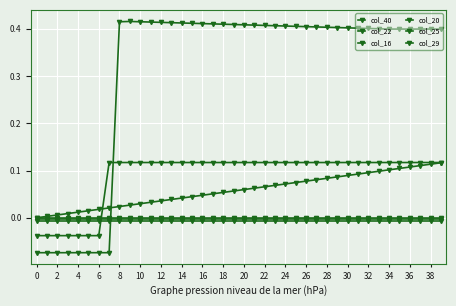

What is the sum of all col_22 values?

-0.3